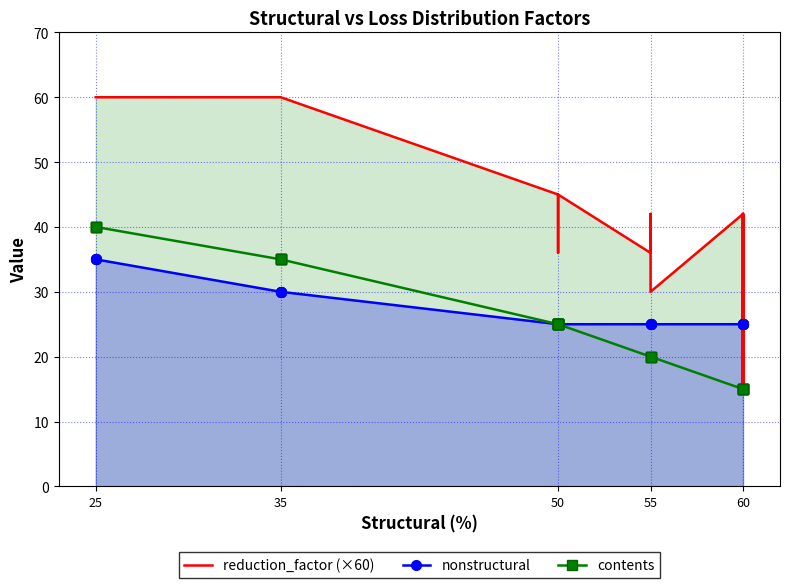

True or false: contents and reduction_factor (×60) cross at least once.

False